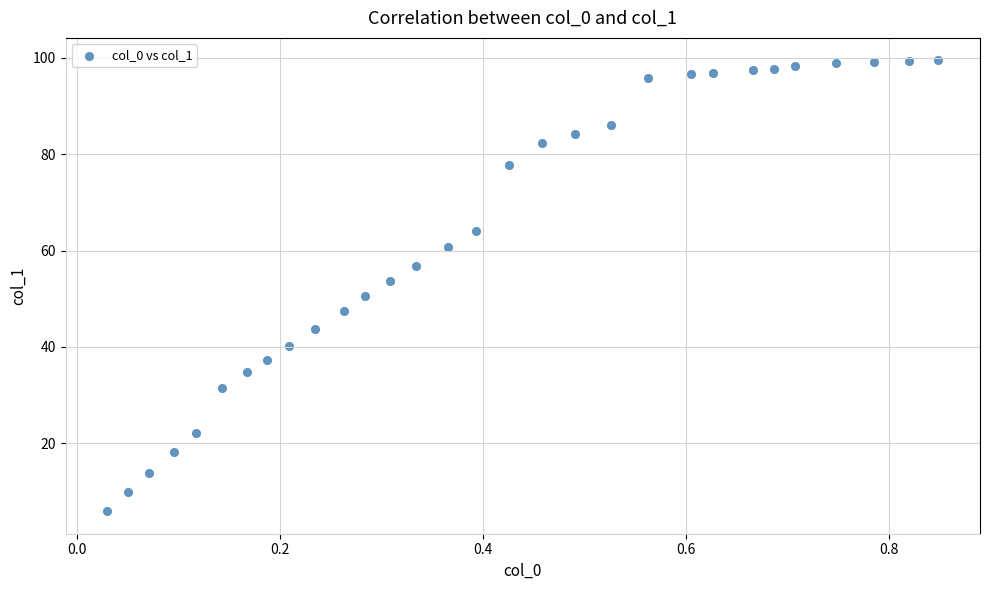

What is the range of X values (max minus min)?

0.8